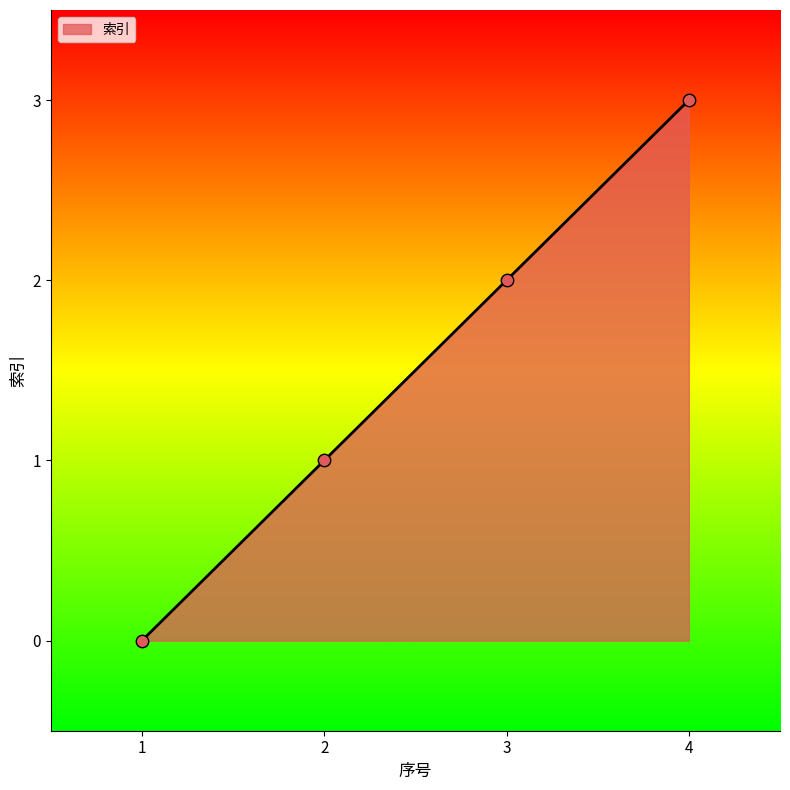

Between 4 and 3, which is larger?

4